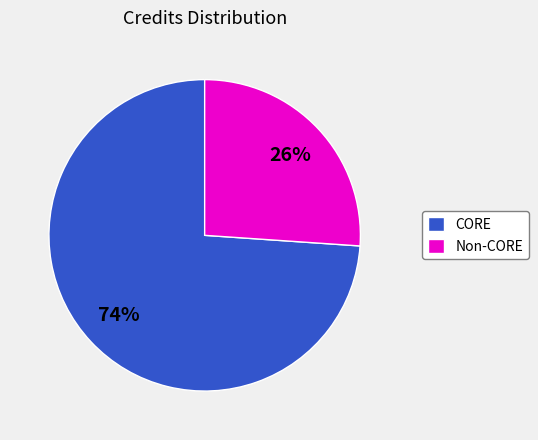

What is the largest slice in the pie chart?

CORE